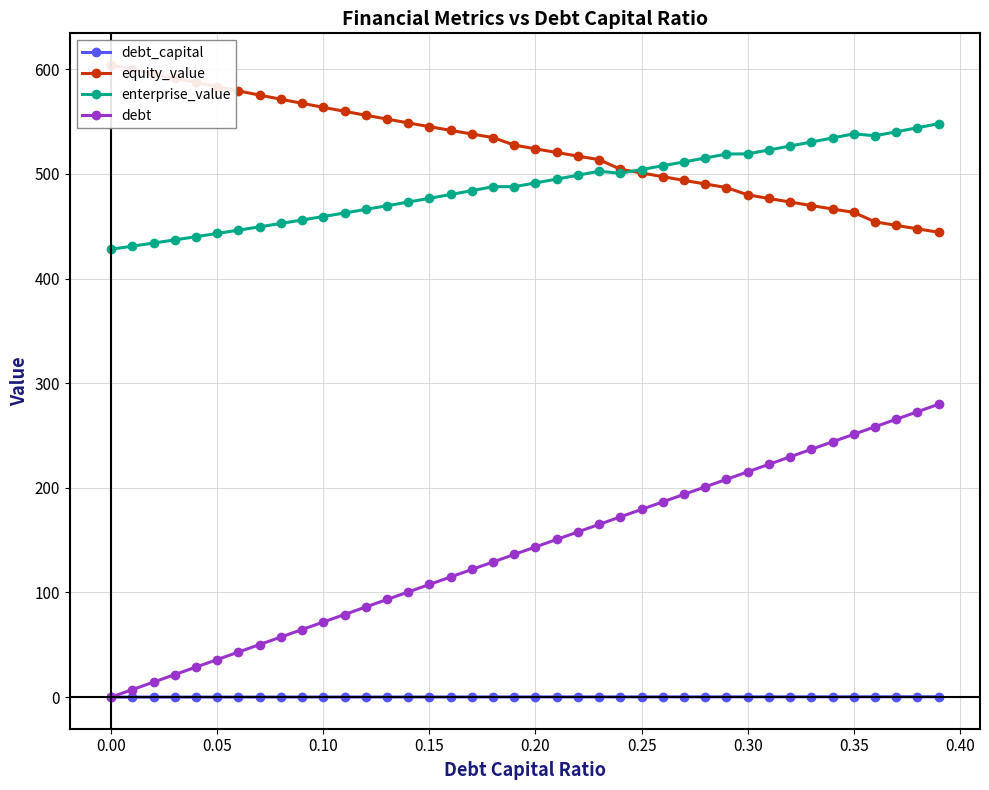

How many distinct data groups are displayed?

4